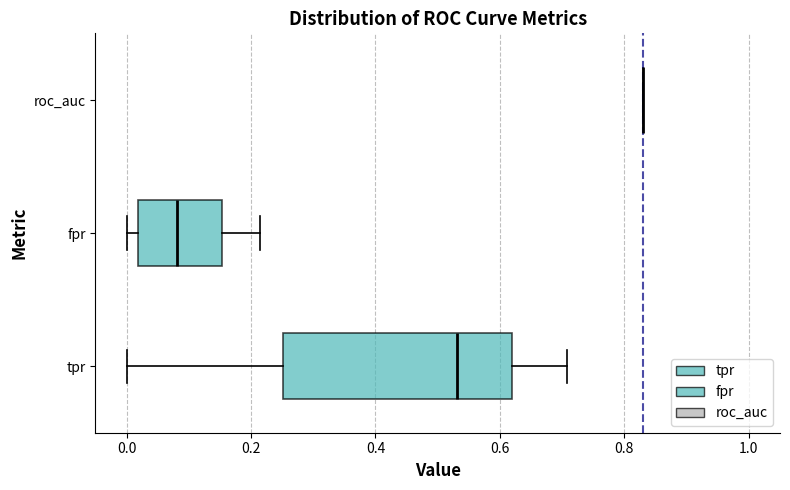

Where does the median line of the box for fpr sit on the x-axis? The values are not printed on the chart, so give them approximately, as read against the axis.

0.08